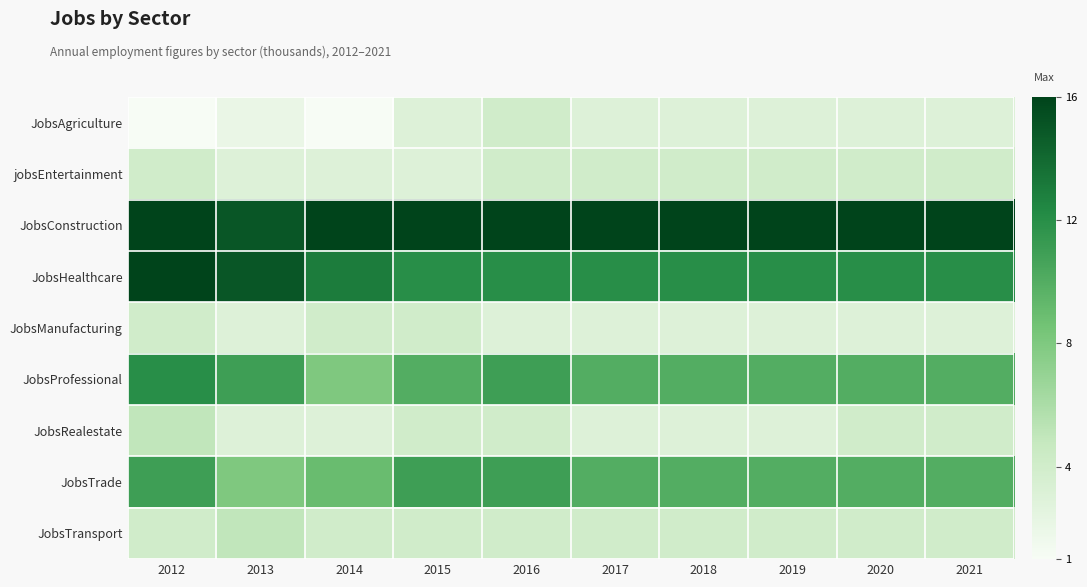

Reading left to right, list all the values displayed in this chart.

JobsAgriculture: 2012=1	2013=2	2014=1	2015=3	2016=4	2017=3	2018=3	2019=3	2020=3	2021=3
jobsEntertainment: 2012=4	2013=3	2014=3	2015=3	2016=4	2017=4	2018=4	2019=4	2020=4	2021=4
JobsConstruction: 2012=16	2013=15	2014=16	2015=16	2016=16	2017=16	2018=16	2019=16	2020=16	2021=16
JobsHealthcare: 2012=16	2013=15	2014=13	2015=12	2016=12	2017=12	2018=12	2019=12	2020=12	2021=12
JobsManufacturing: 2012=4	2013=3	2014=4	2015=4	2016=3	2017=3	2018=3	2019=3	2020=3	2021=3
JobsProfessional: 2012=12	2013=11	2014=8	2015=10	2016=11	2017=10	2018=10	2019=10	2020=10	2021=10
JobsRealestate: 2012=5	2013=3	2014=3	2015=4	2016=4	2017=3	2018=3	2019=3	2020=4	2021=4
JobsTrade: 2012=11	2013=8	2014=9	2015=11	2016=11	2017=10	2018=10	2019=10	2020=10	2021=10
JobsTransport: 2012=4	2013=5	2014=4	2015=4	2016=4	2017=4	2018=4	2019=4	2020=4	2021=4